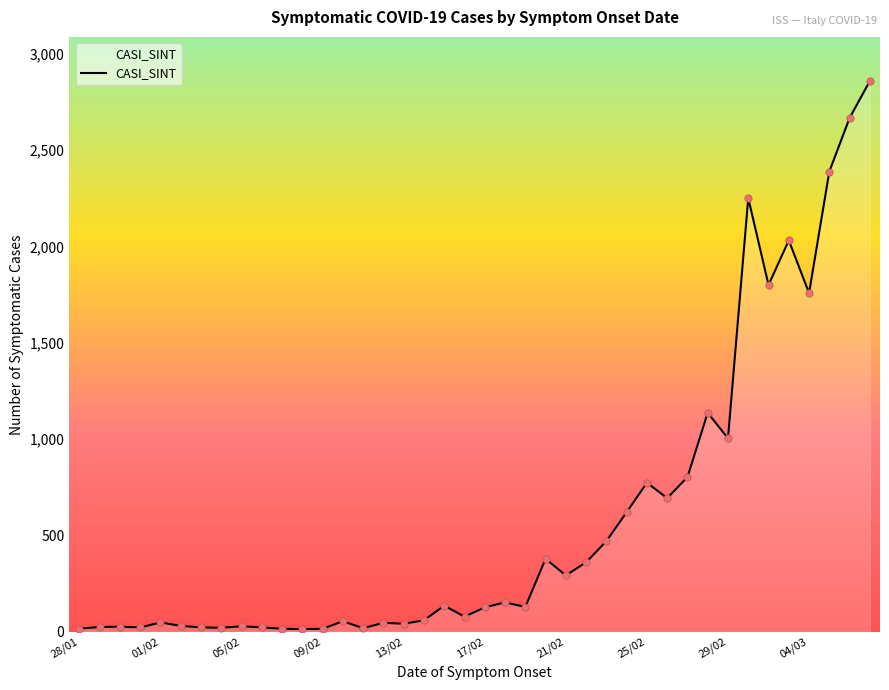

What is the difference between the maximum and minimum values?

2845